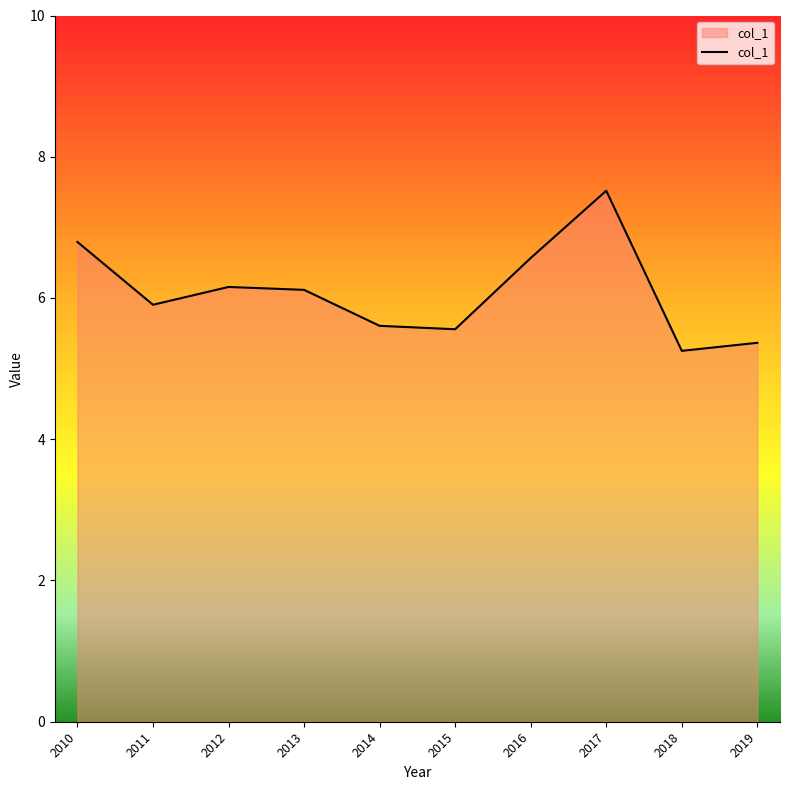

What is the ratio of the value at 2012 to the value at 2019?

1.1